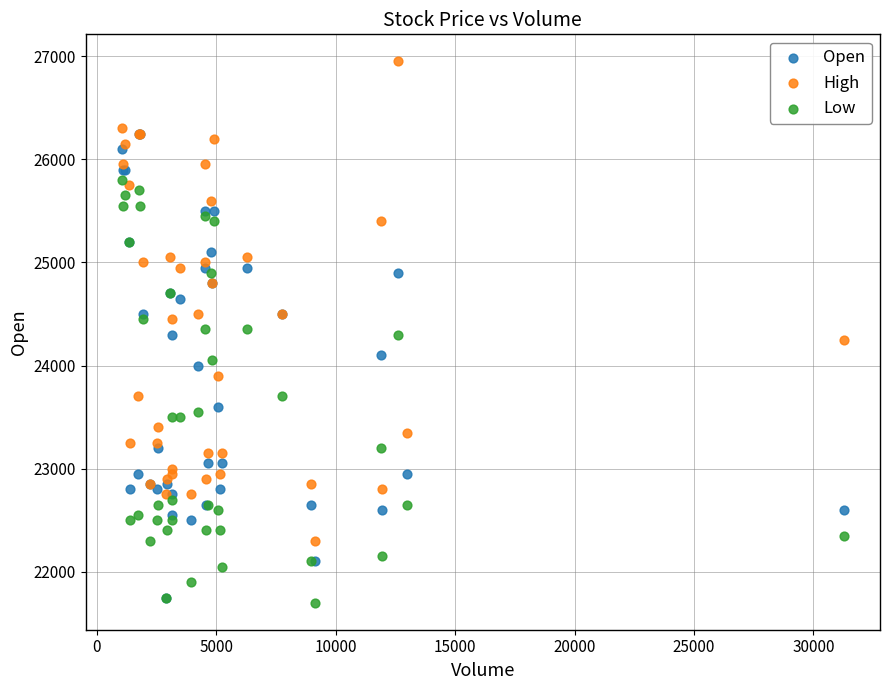

What are all the series names shown in the legend?

Open, High, Low